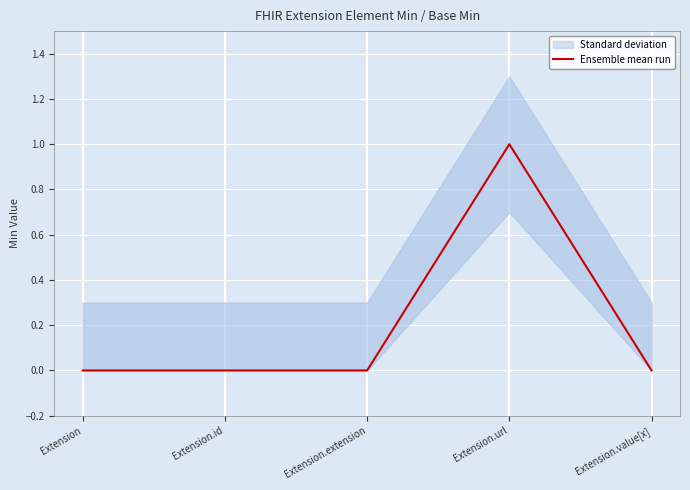

True or false: Ensemble mean run has a value of 0 at Extension.

True